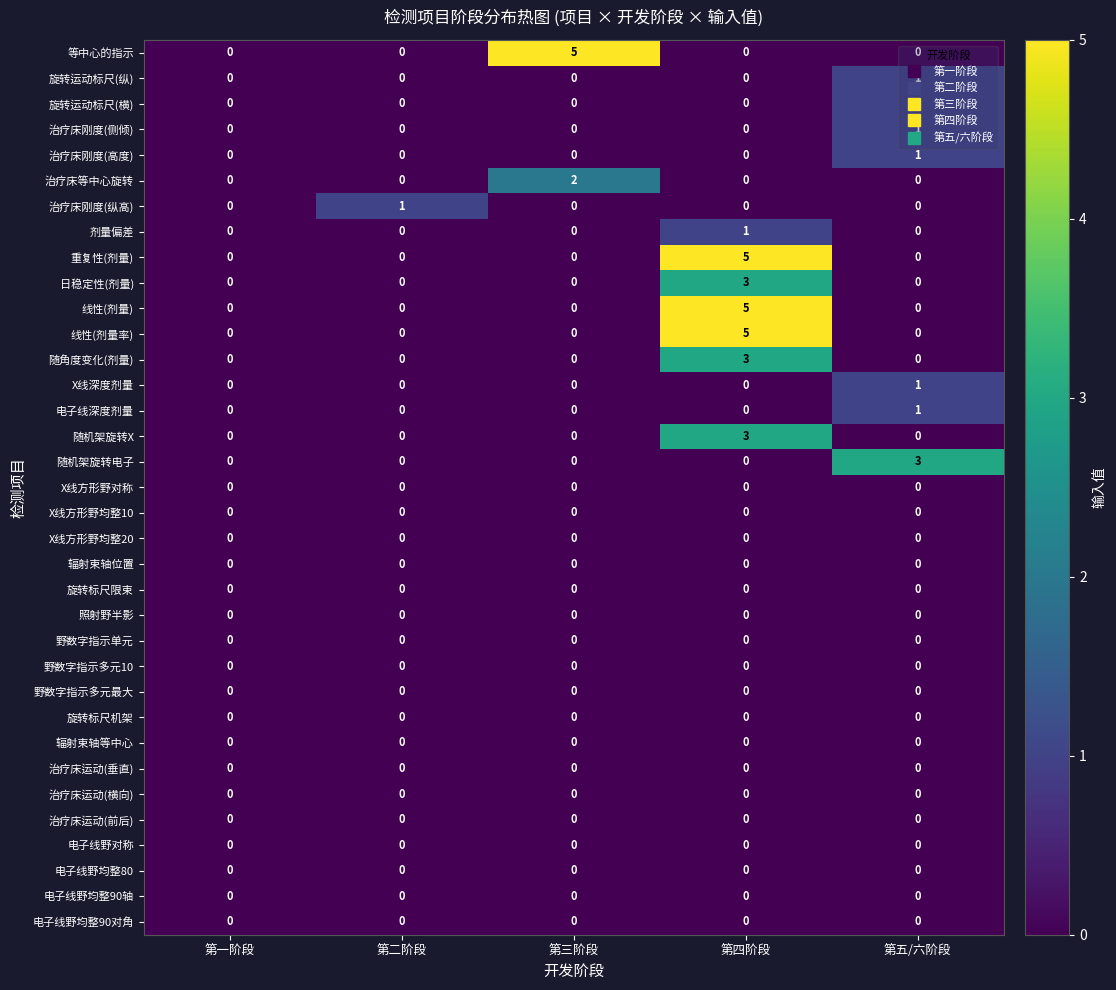

Between 第二阶段 and 第三阶段, which series saw the biggest shift?

等中心的指示